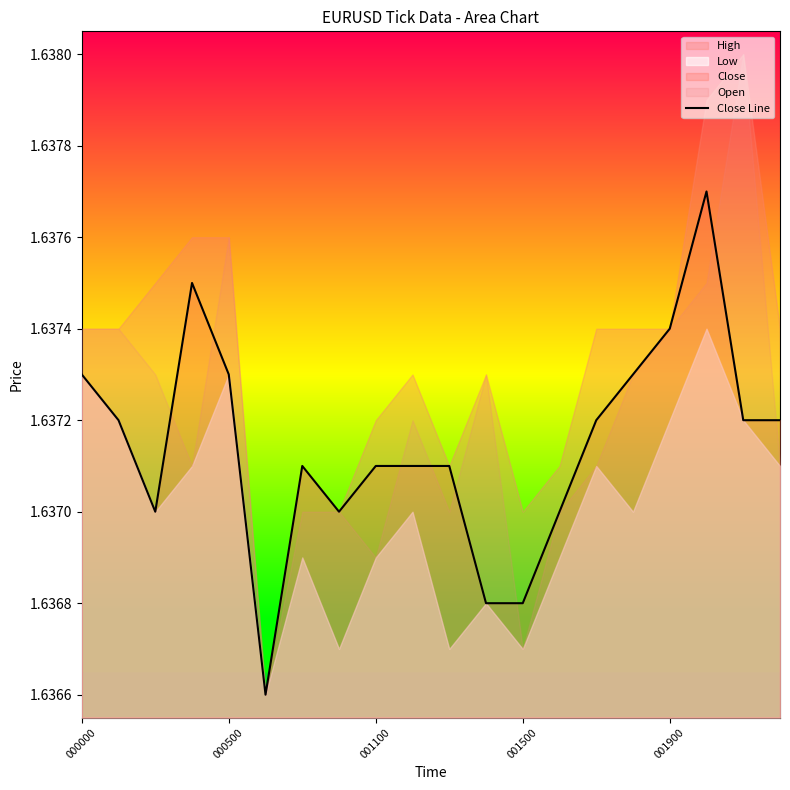

Is it true that the value at 11 is 1.6?

True